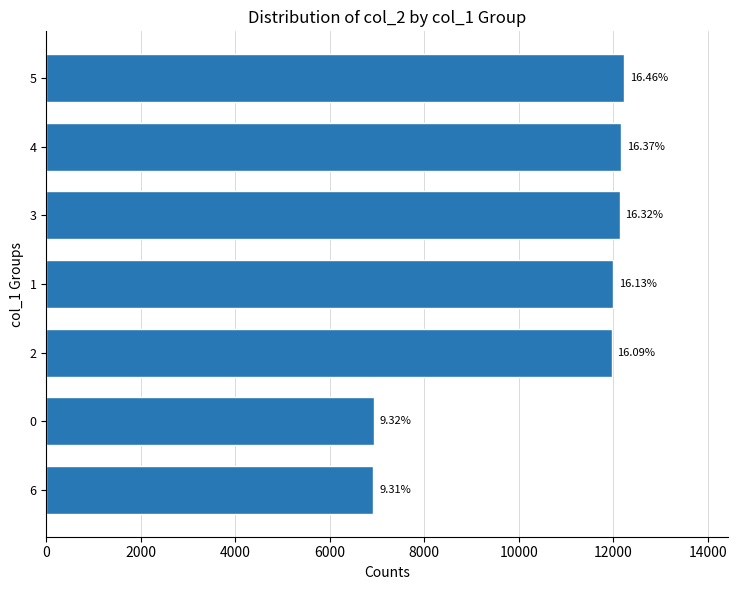

How many bars are there in total?

7